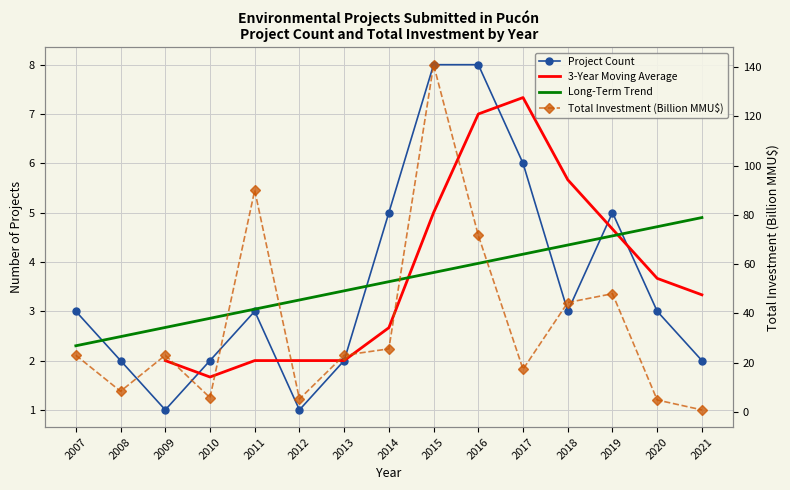

Reading right to left, list all the values displayed in this chart.

Project Count: 2.0	3.0	5.0	3.0	6.0	8.0	8.0	5.0	2.0	1.0	3.0	2.0	1.0	2.0	3.0
Total Investment (MMU$): 0.8	4.8	48.0	44.4	17.3	71.7	141.0	25.6	23.0	5.2	90.0	5.8	23.0	8.4	23.0